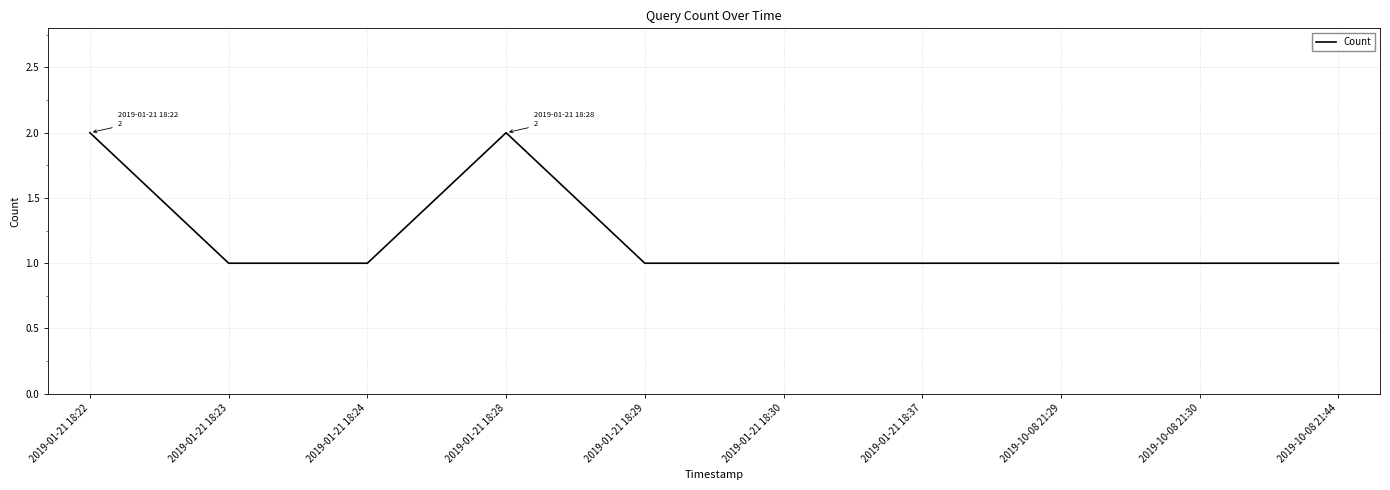

True or false: the data has more than 0 interior local peaks.

True